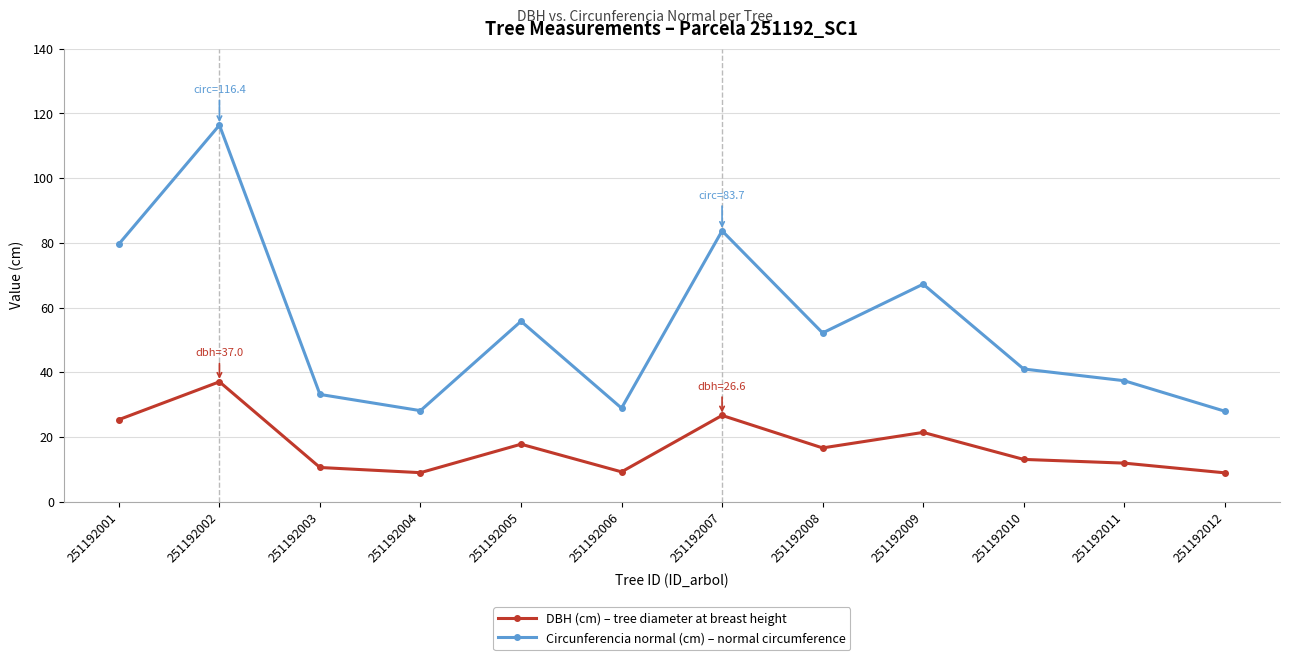

The value of Circunferencia normal (cm) – normal circumference at 251192005 is 55.8. True or false?

True